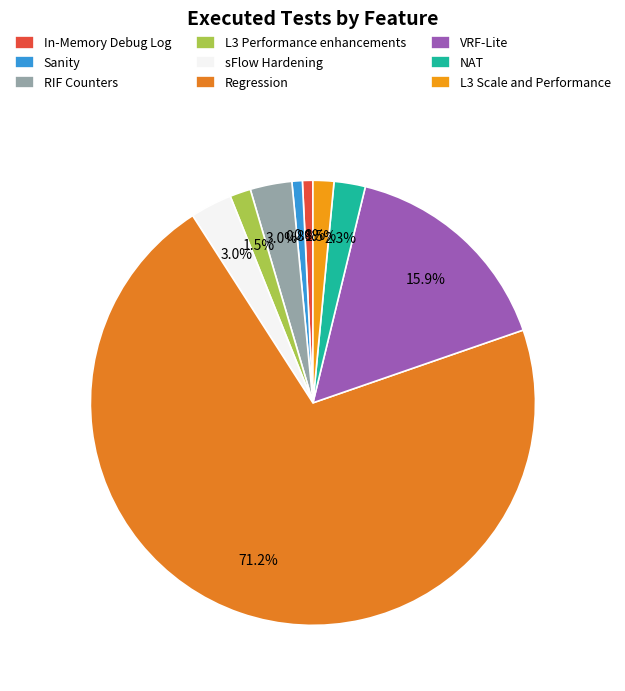

Which slice is the largest?

Regression